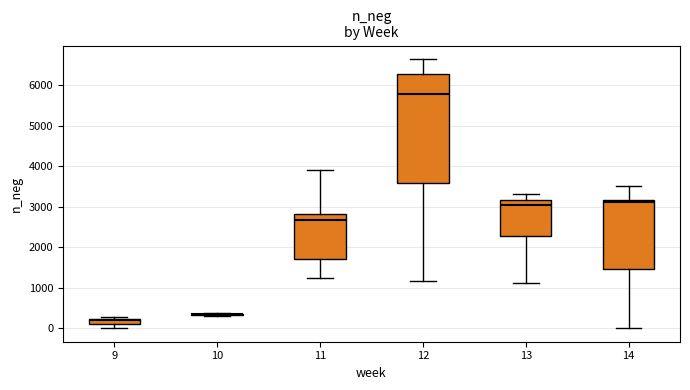

Where does the lower whisker of the box at x = 11 end on the y-axis? The values are not printed on the chart, so give them approximately, as read against the axis.

1200